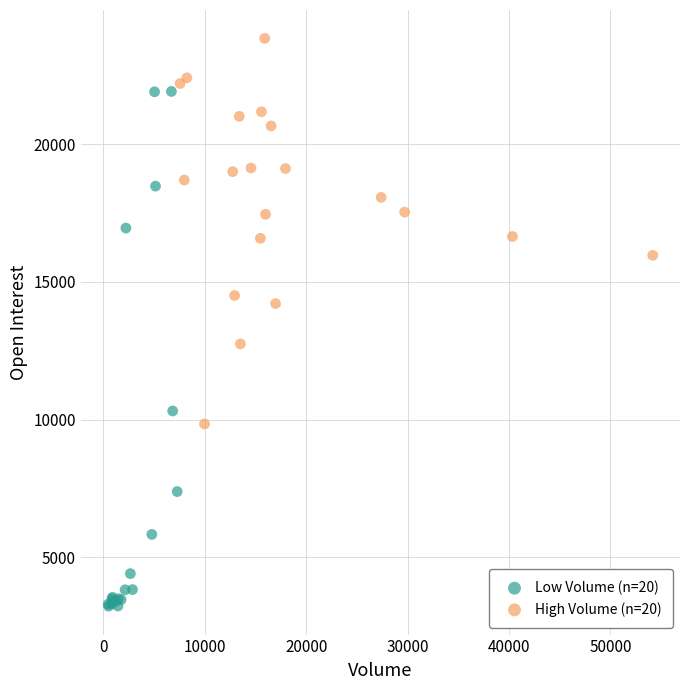

Which series reaches the maximum Y coordinate?

High Volume (n=20)